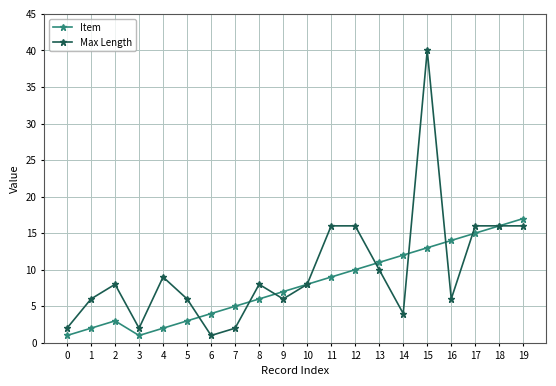

What is the spread (max minus min) of values at 11?

7